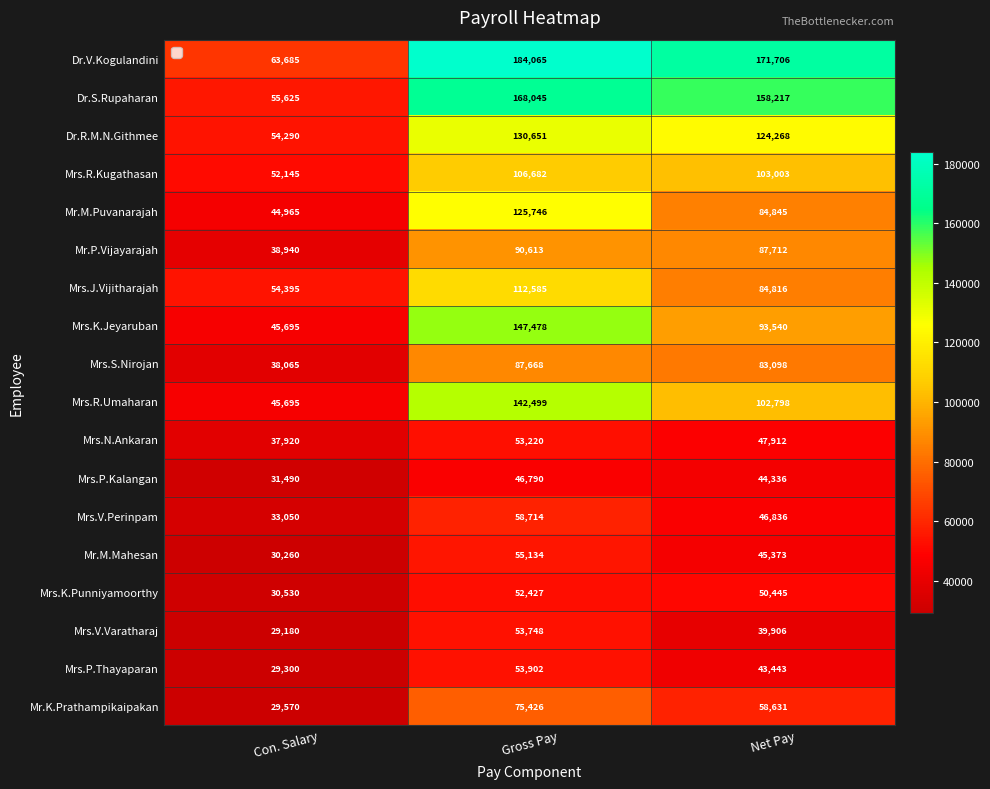

What is the difference between the second highest and minimum values in the Mrs.R.Umaharan series?

57103